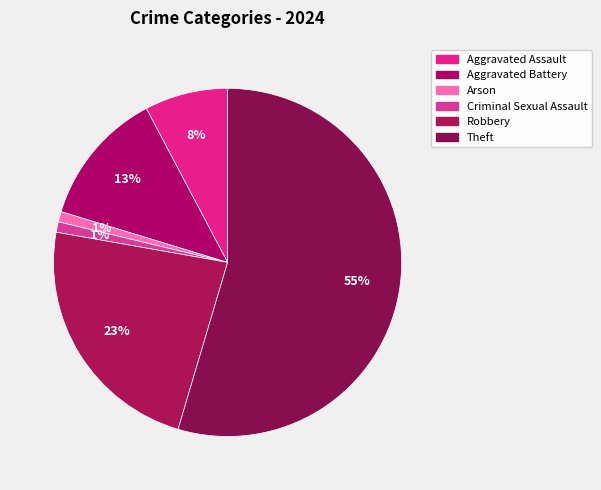

How many segments does this pie chart have?

6